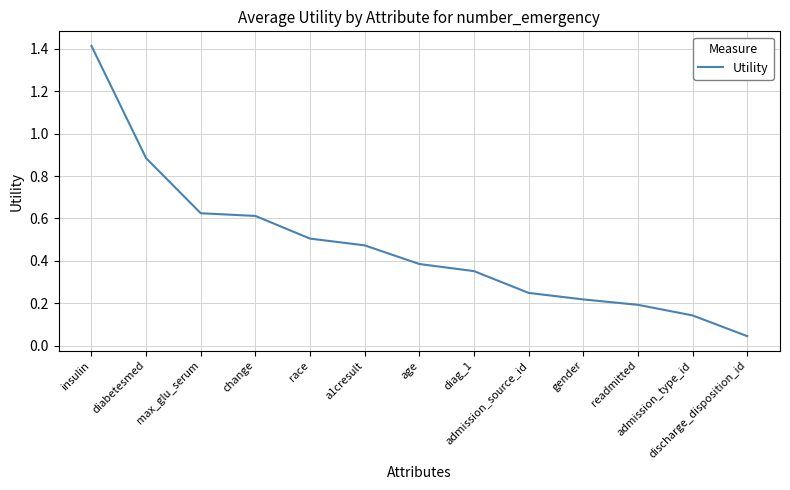

Is it true that the value at age is 0.4?

True